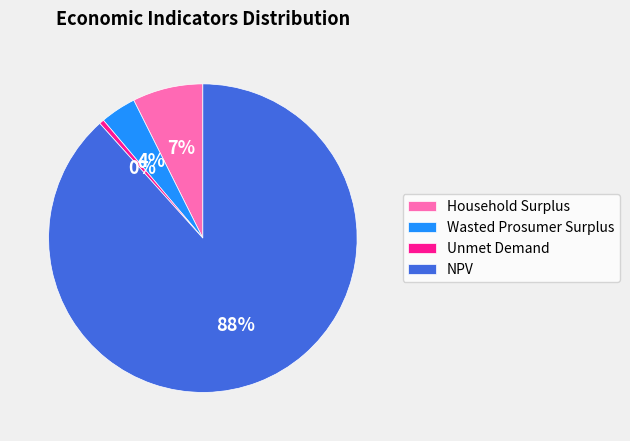

True or false: Wasted Prosumer Surplus accounts for 9% of the total.

False